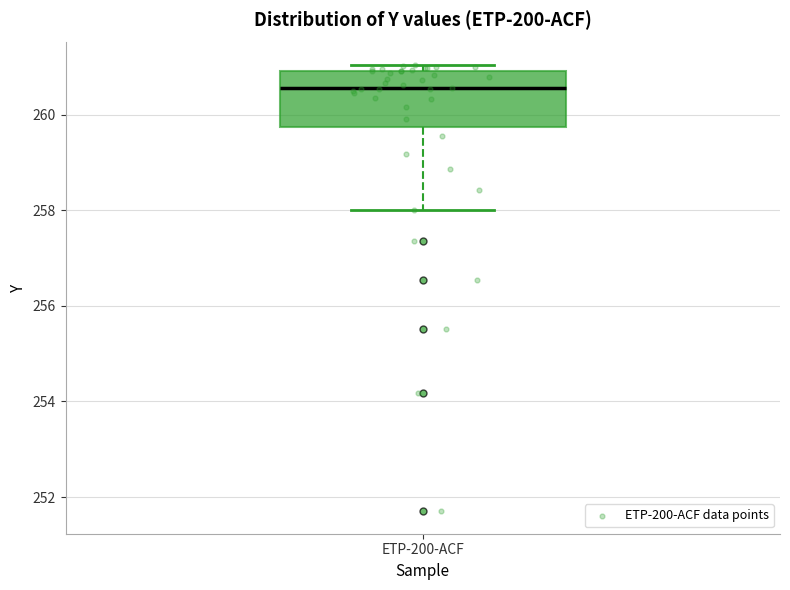

Read this box plot against the y-axis: the position of the median line, the range covered by the box, and the ends of both whiskers. The values are not printed on the chart, so give them approximately, as read against the axis.

median 260.6, box 259.8 to 261.0, whiskers 258.0 to 261.0 (just above the box's upper edge)